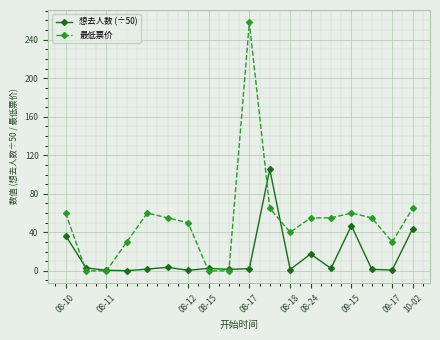

True or false: 最低票价 has more than 1 interior local peaks.

True